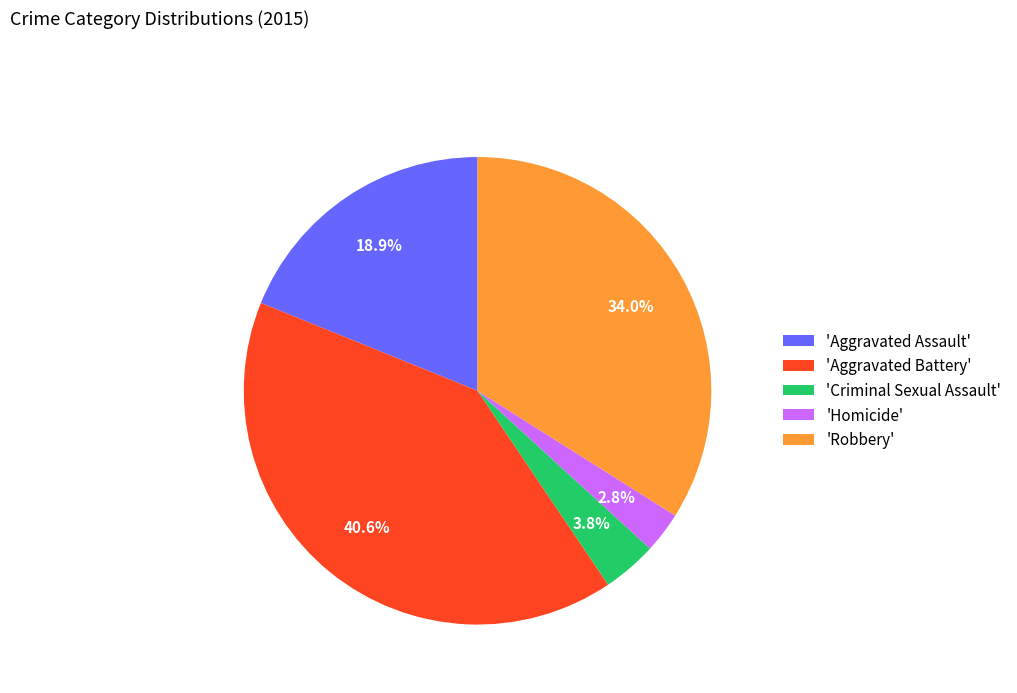

To the nearest percent, what is the difference between the largest and smallest slice percentages?

38%